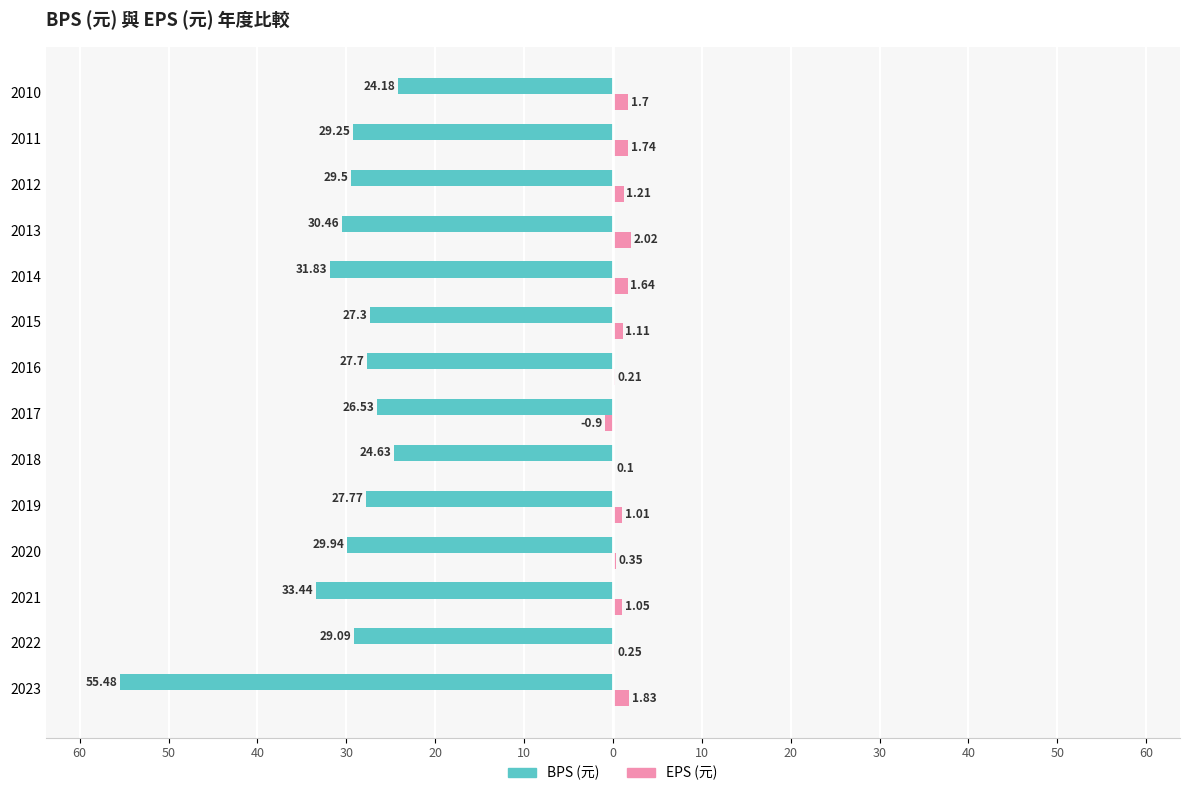

Count the number of categories in the chart.

14